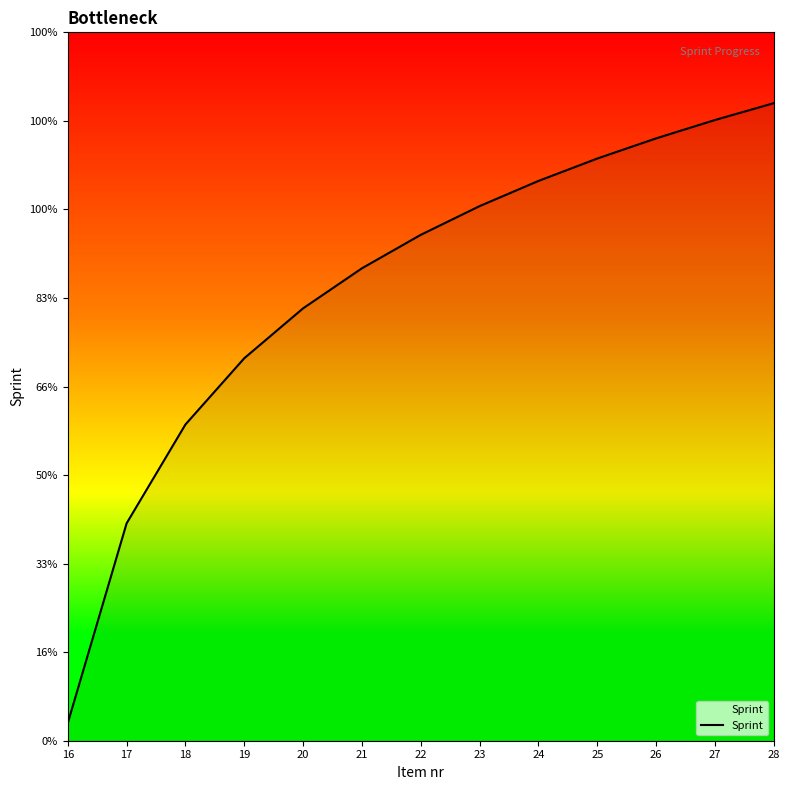

Does the chart display data point markers on the line(s)?

No